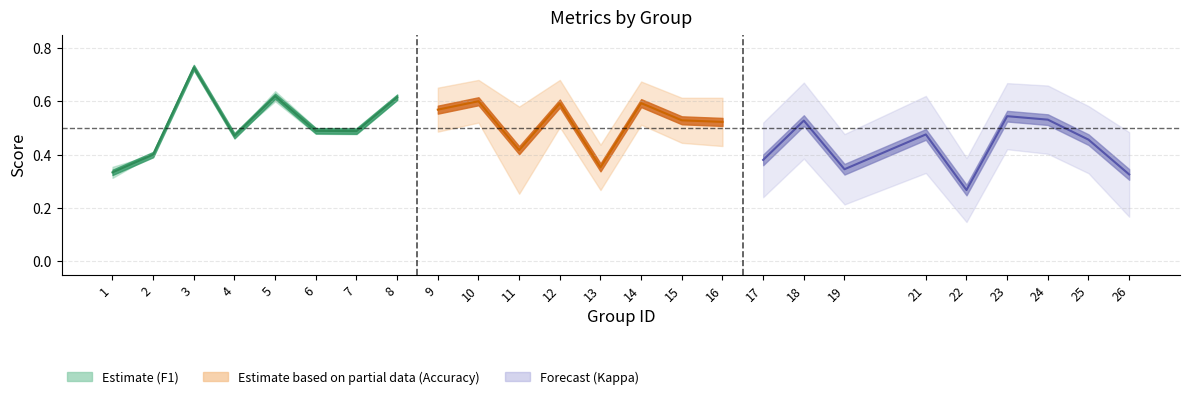

What is the value of the accuracy point at the 13th from the left?

0.4